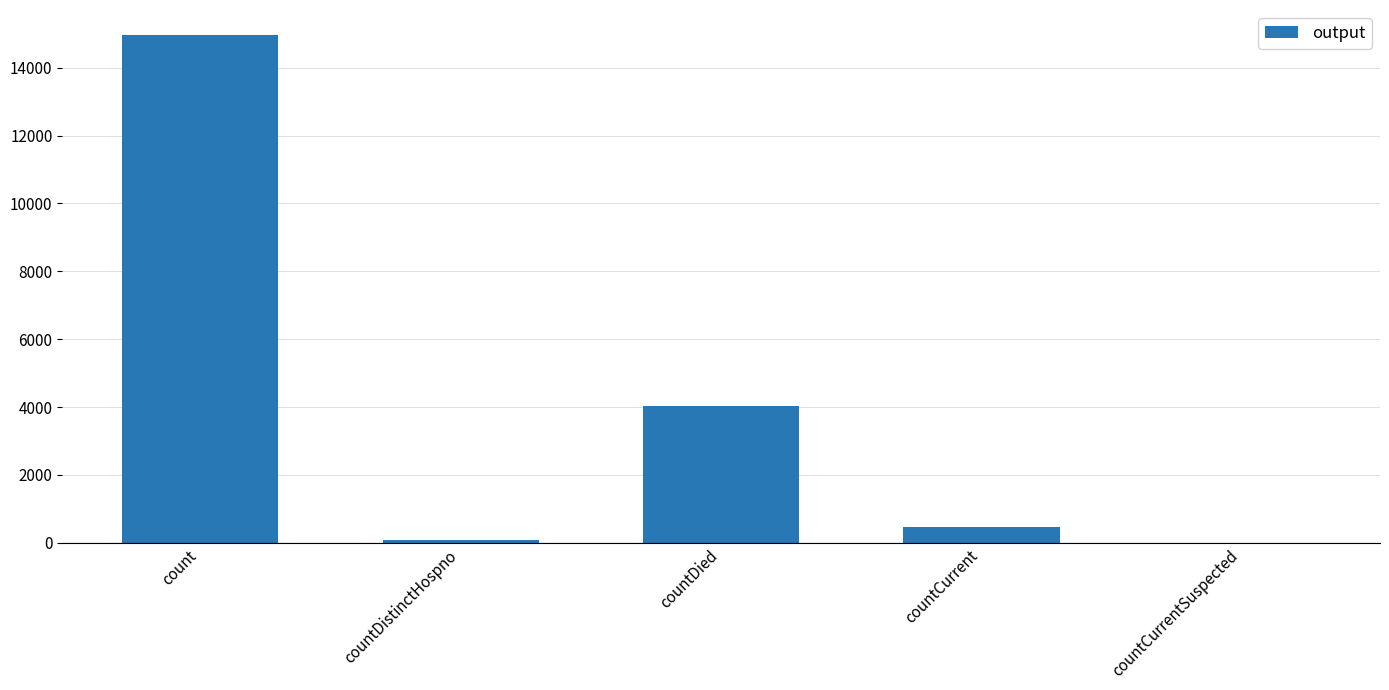

What value does the data have at count?

14951